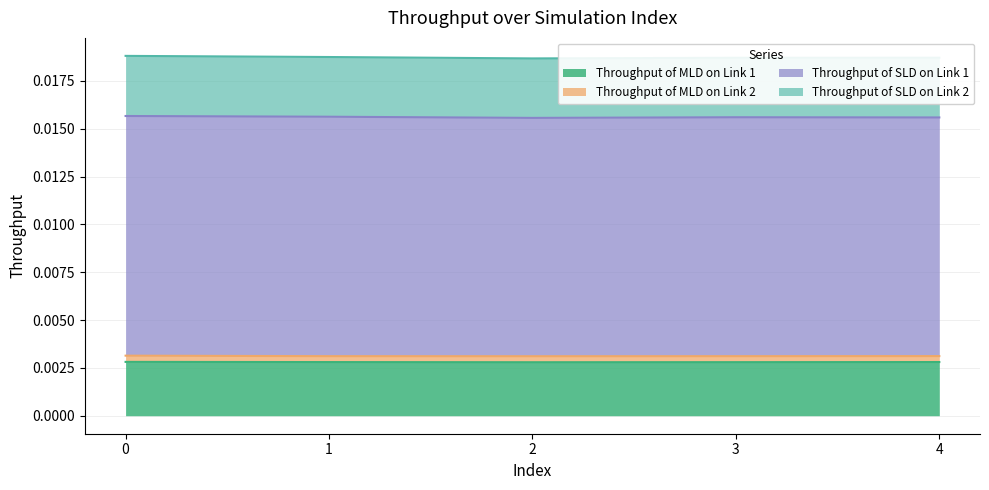

Where is the first local minimum for Throughput of MLD on Link 1?

2